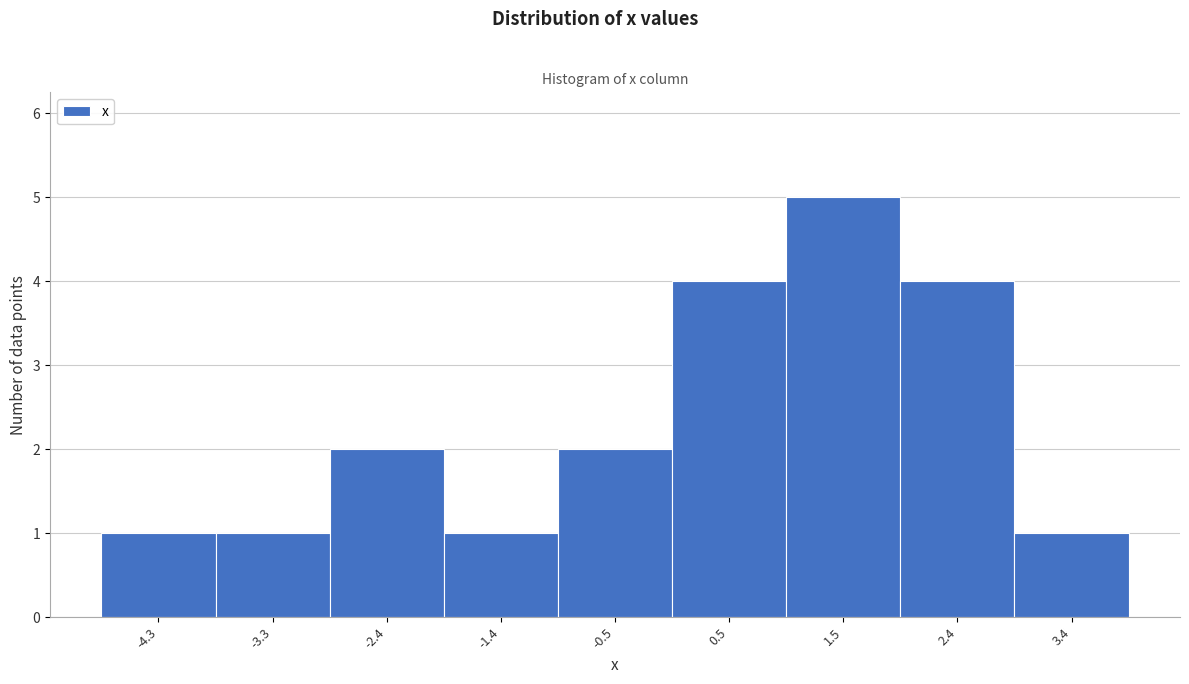

Reading left to right, transcribe this chart: for each bar, give the range it covers on the x-axis and its height. Neither the bar edges nor the heights are printed on the chart, so give them approximately, as read against the axes.

-4.8 to -3.8: 1
-3.8 to -2.9: 1
-2.9 to -1.9: 2
-1.9 to -0.9: 1
-0.9 to 0.0: 2
0.0 to 1.0: 4
1.0 to 1.9: 5
1.9 to 2.9: 4
2.9 to 3.9: 1